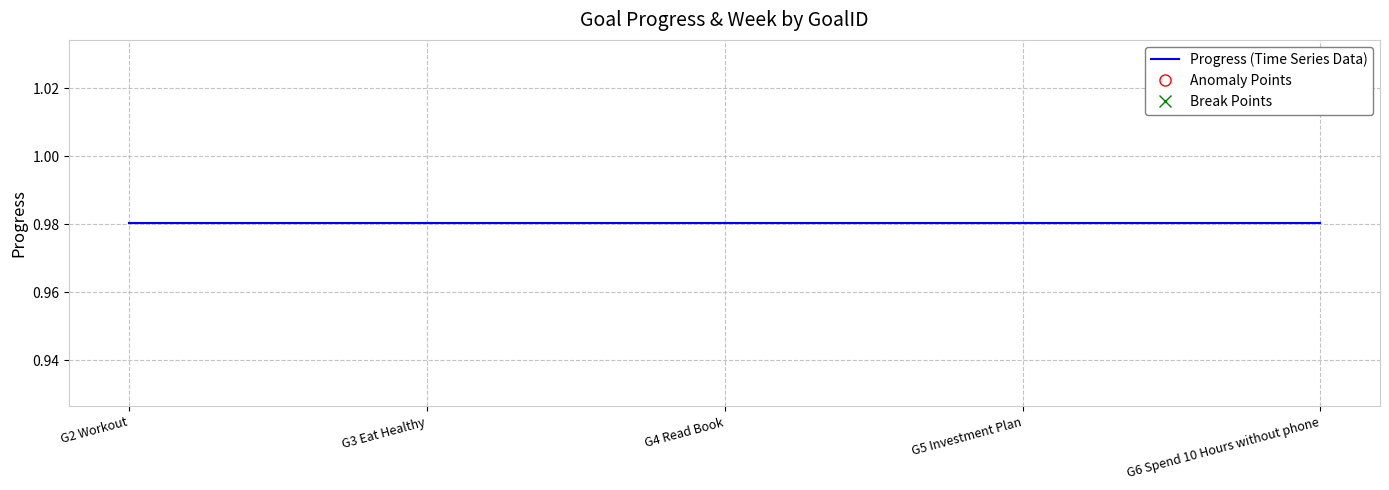

Between G3 Eat Healthy and G4 Read Book, which series saw the biggest shift?

Progress